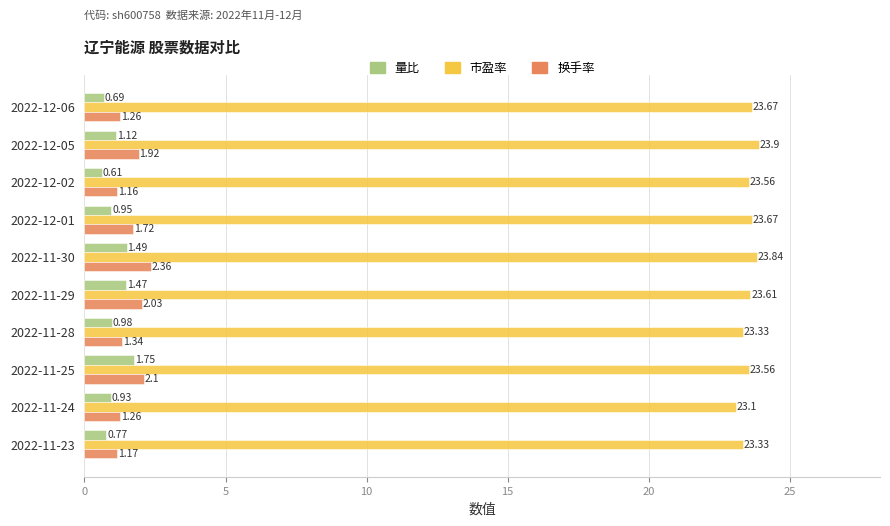

At which category does the chart reach its peak across all series?

2022-12-05